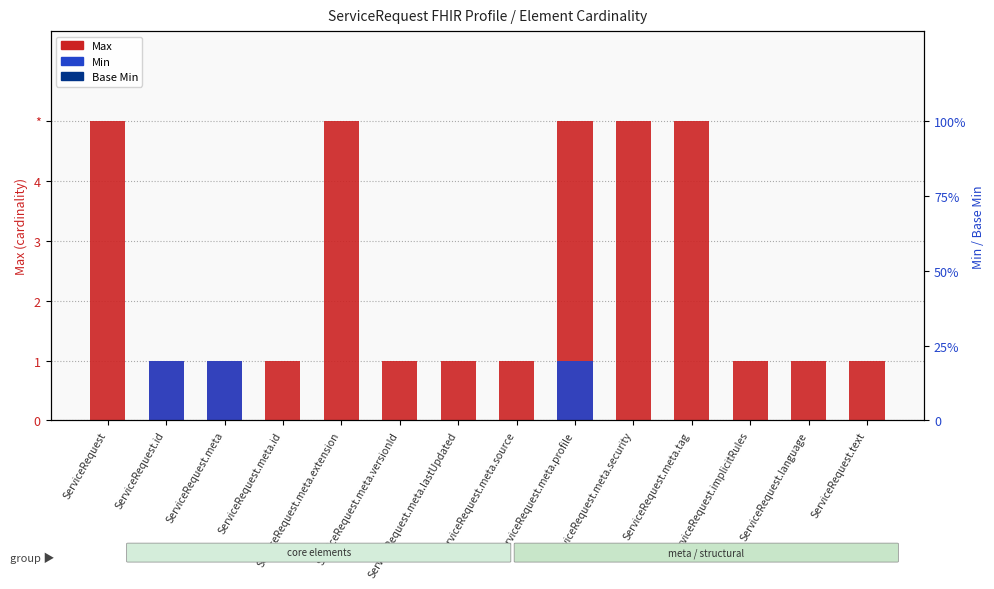

List the series in order of their peak value, highest first.

Max, Min, Base Min